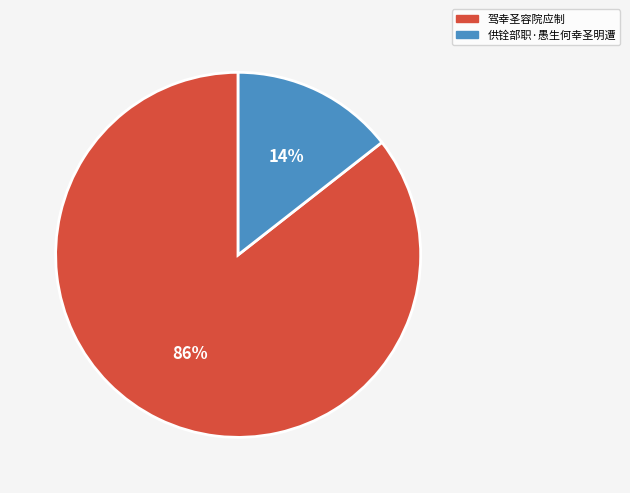

Between 驾幸圣容院应制 and 供铨部职·愚生何幸圣明遭, which is larger?

驾幸圣容院应制